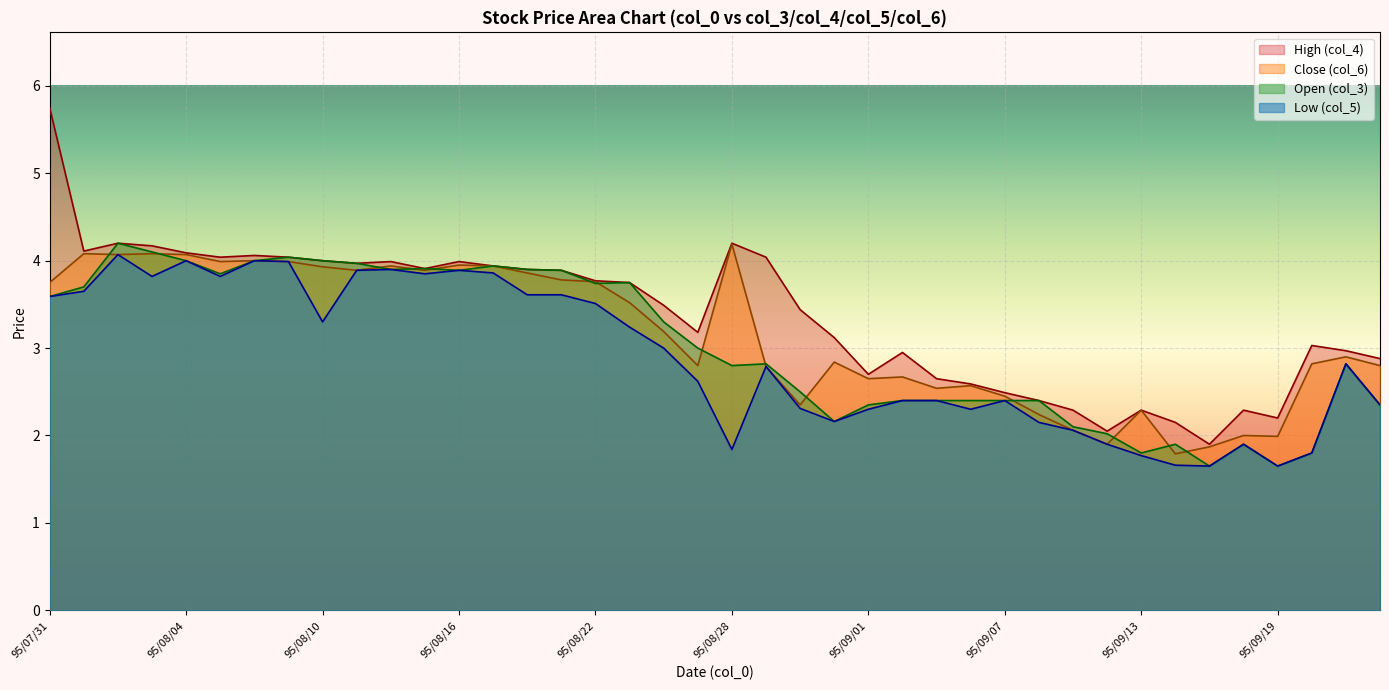

Which category has the highest value across all series?

95/07/31